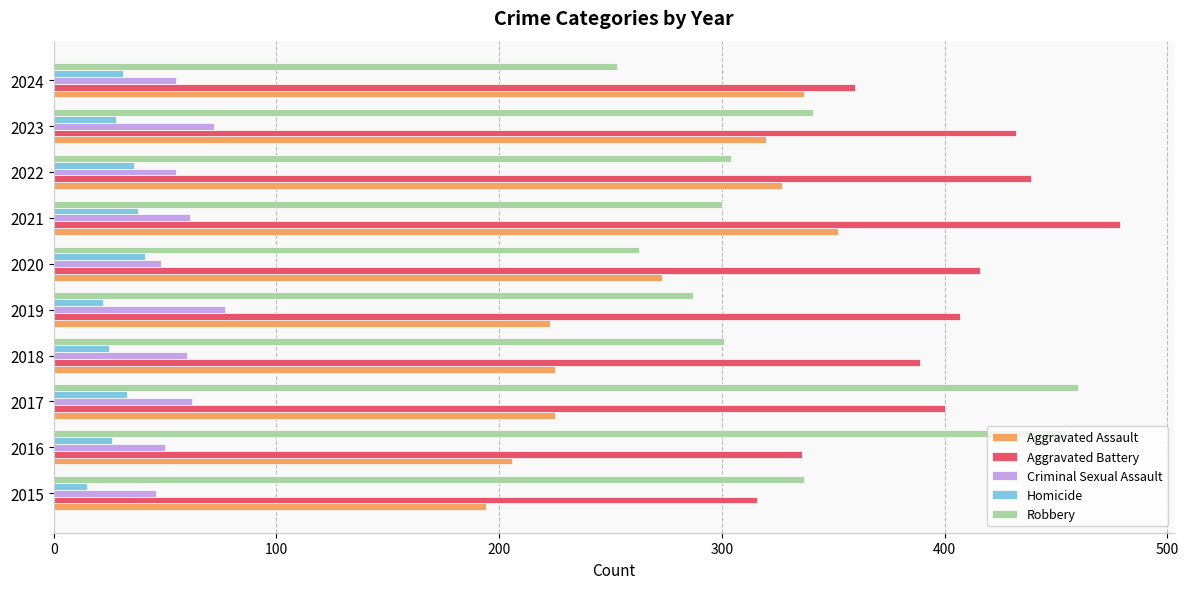

What is the average value of the Criminal Sexual Assault series?

59